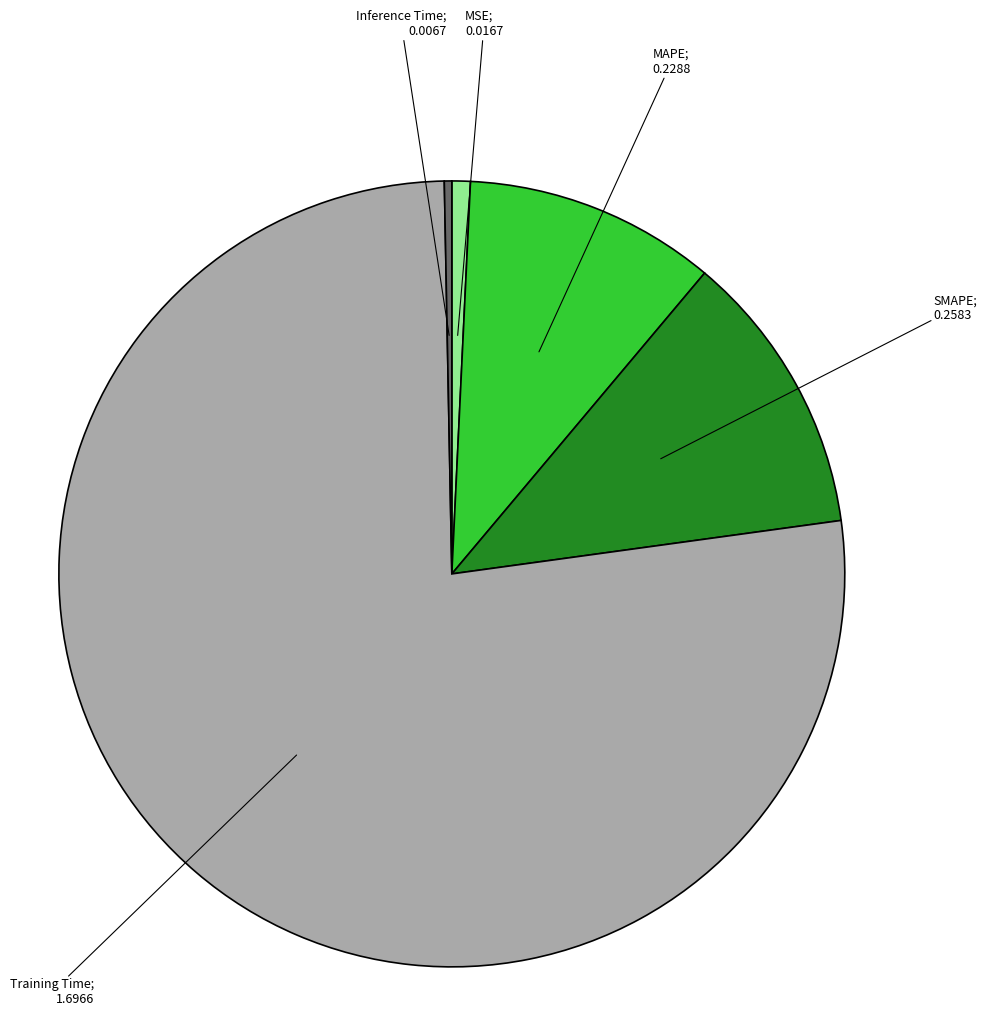

Is there a majority slice in this chart?

Yes